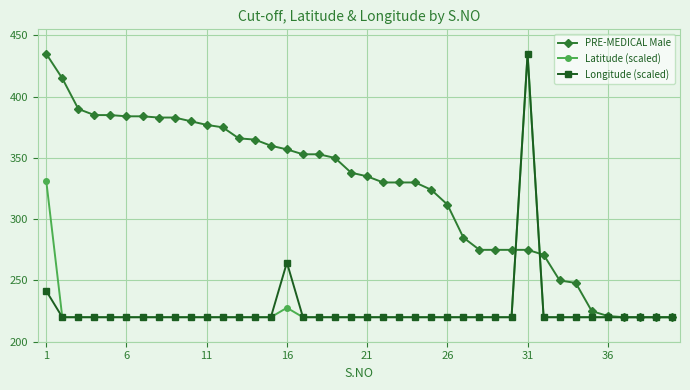

Which series has the largest total across all categories?

PRE-MEDICAL Male